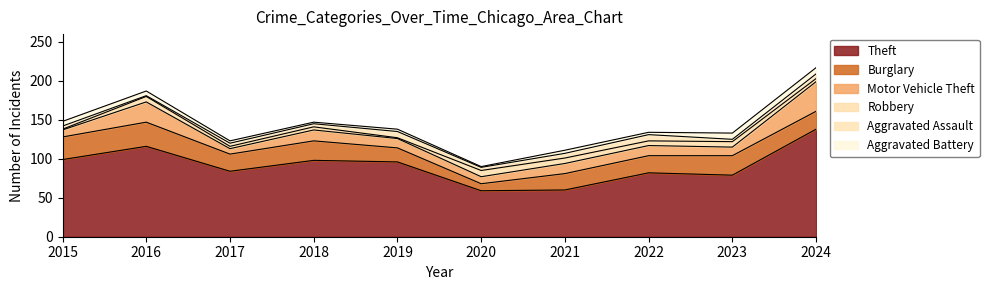

Reading left to right, transcribe all the data shown in this chart.

Theft: 2015=99	2016=116	2017=84	2018=98	2019=96	2020=59	2021=60	2022=82	2023=79	2024=138
Burglary: 2015=29	2016=31	2017=22	2018=25	2019=18	2020=9	2021=21	2022=22	2023=25	2024=23
Motor Vehicle Theft: 2015=9	2016=26	2017=7	2018=14	2019=12	2020=9	2021=13	2022=13	2023=11	2024=38
Robbery: 2015=1	2016=7	2017=3	2018=4	2019=1	2020=8	2021=7	2022=6	2023=7	2024=4
Aggravated Assault: 2015=4	2016=1	2017=4	2018=4	2019=8	2020=4	2021=6	2022=8	2023=3	2024=6
Aggravated Battery: 2015=6	2016=6	2017=3	2018=2	2019=3	2020=1	2021=4	2022=3	2023=8	2024=8